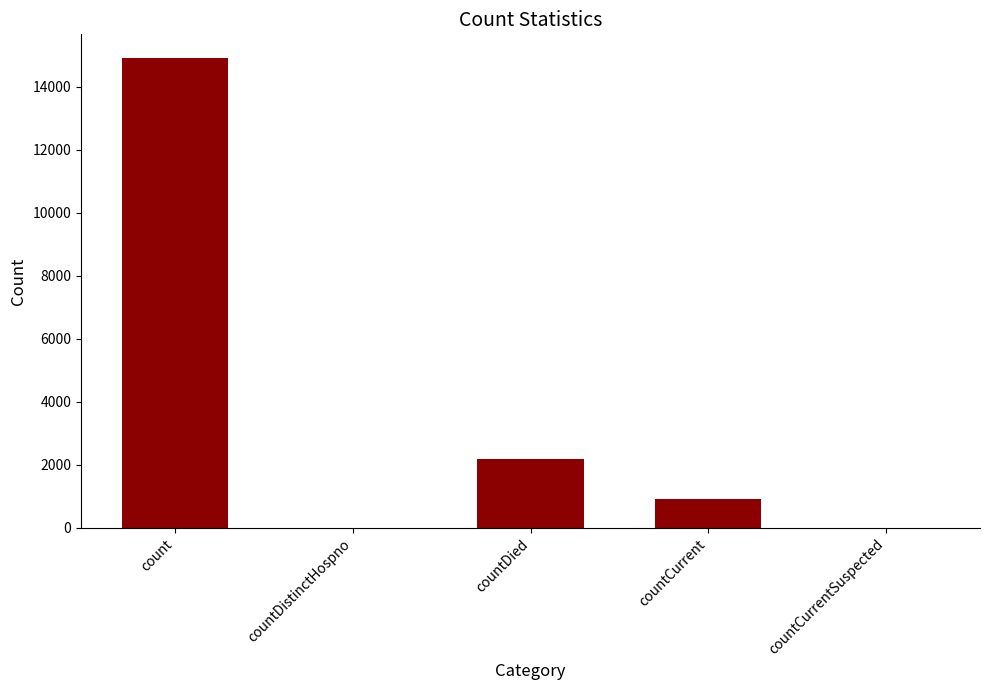

How many series are shown in this chart?

1